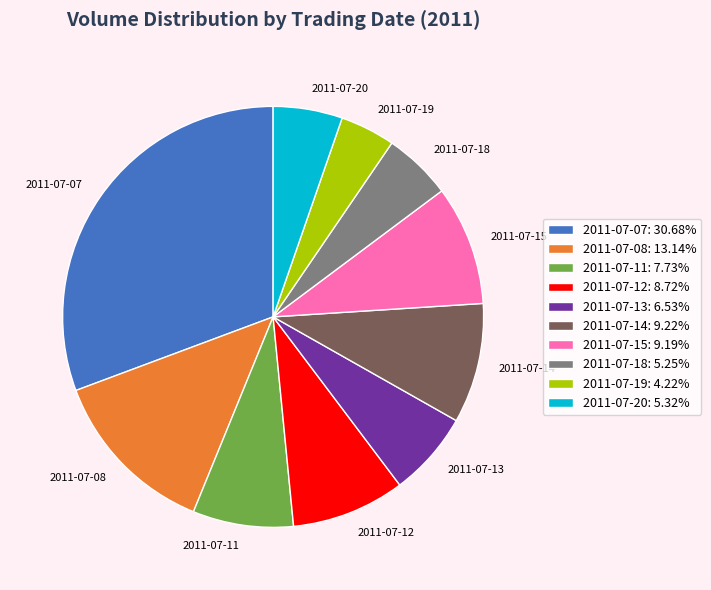

Does 2011-07-19 represent more than half of the total?

No